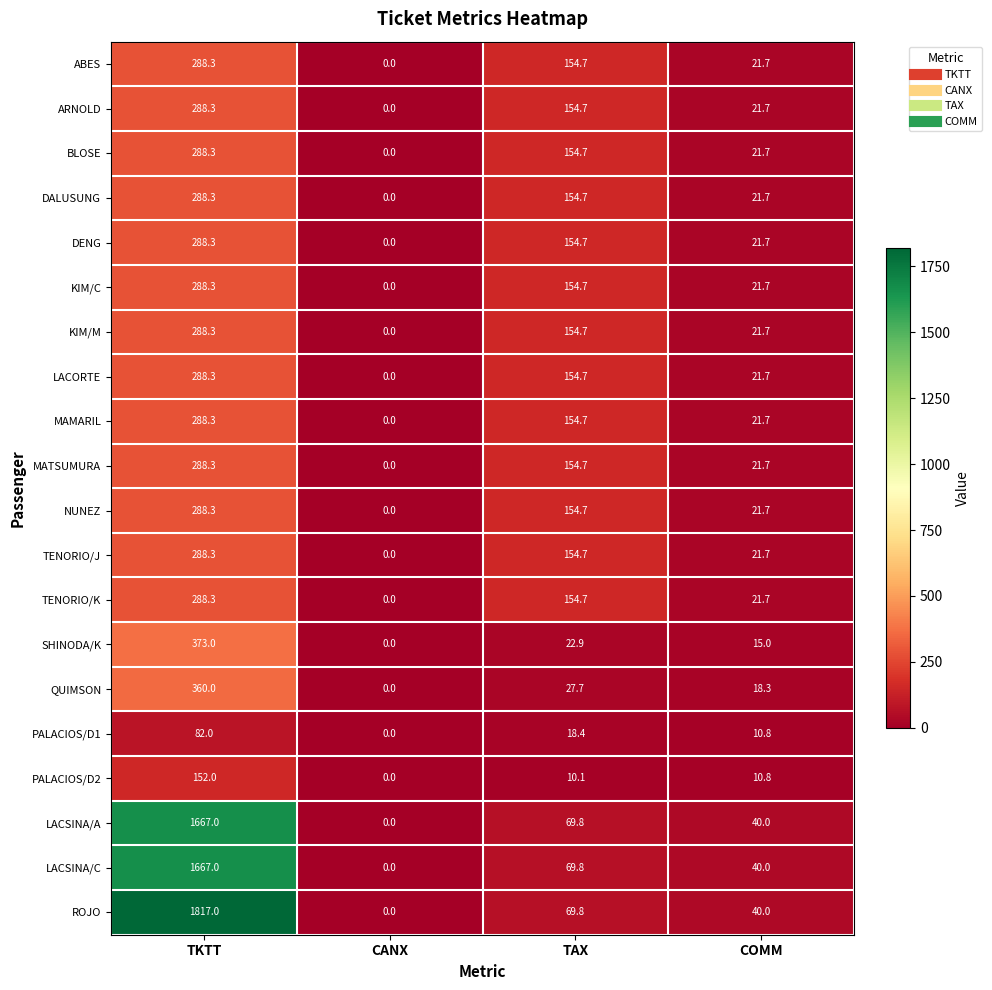

Which series changed the most between TKTT and COMM?

ROJO